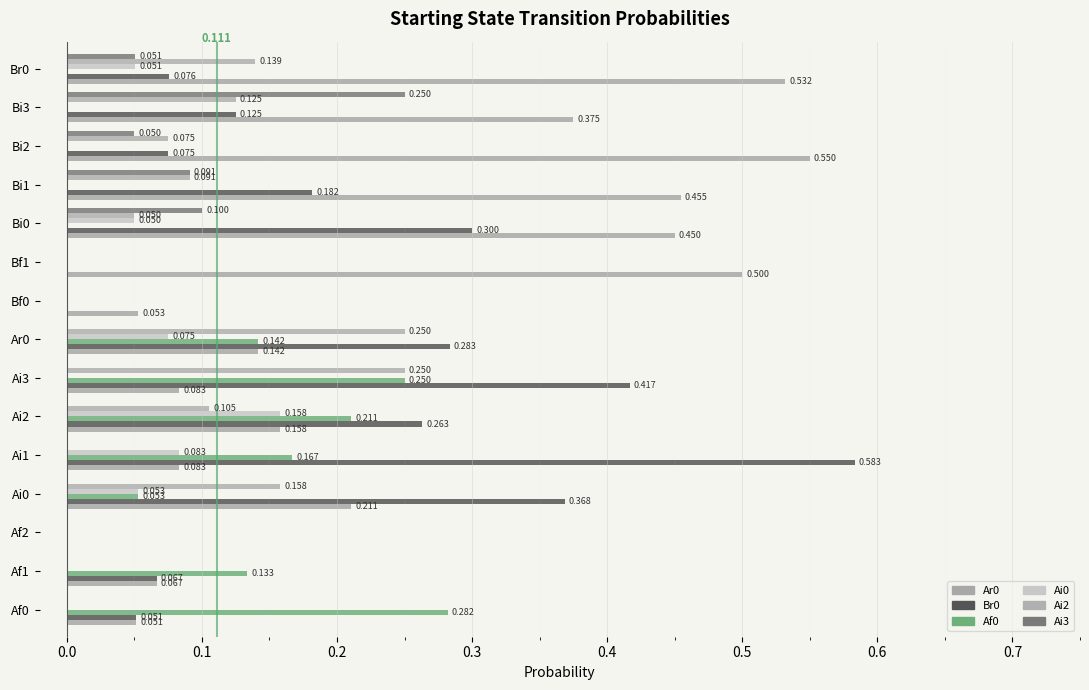

Which series has the largest total across all categories?

Ar0